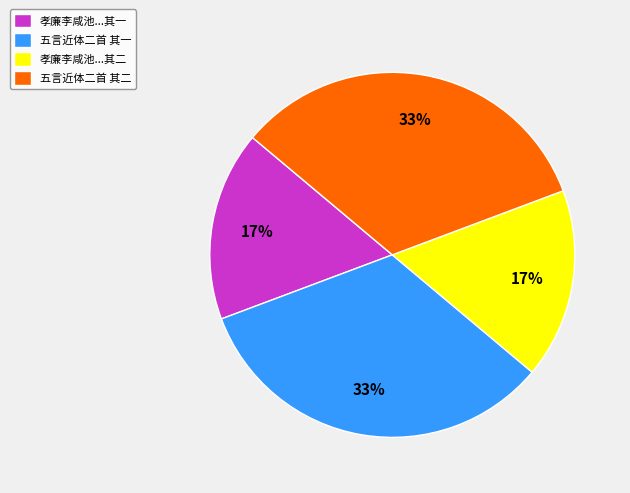

Is 五言近体二首 其二 the majority of the pie?

No